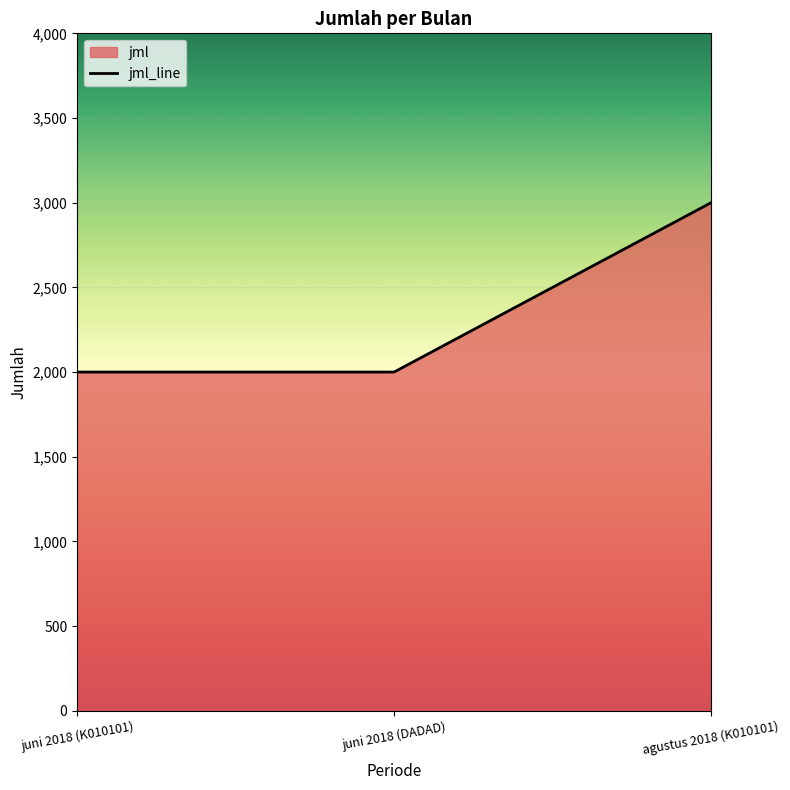

How many data points does each series have?

3